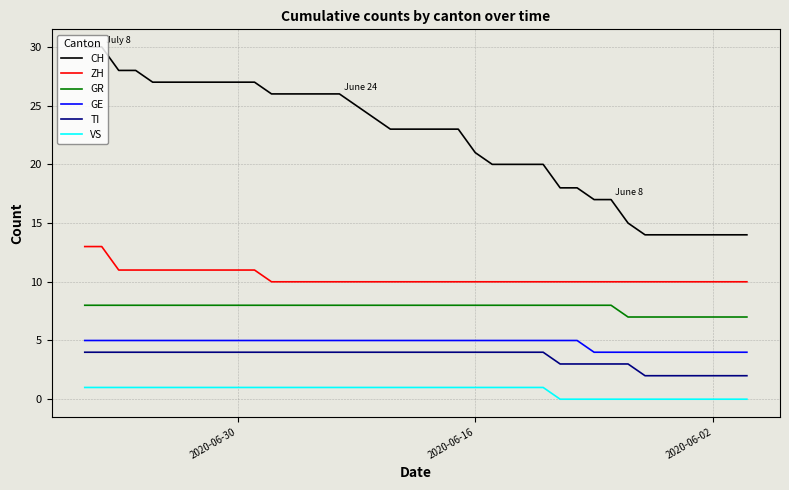

How many categories are shown in the chart?

40